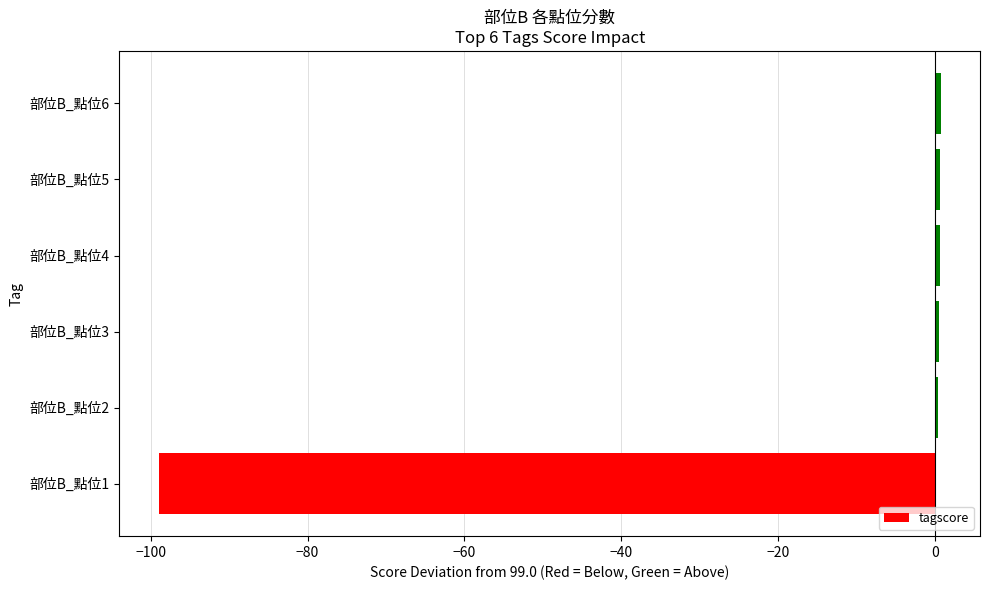

Count the number of categories in the chart.

6